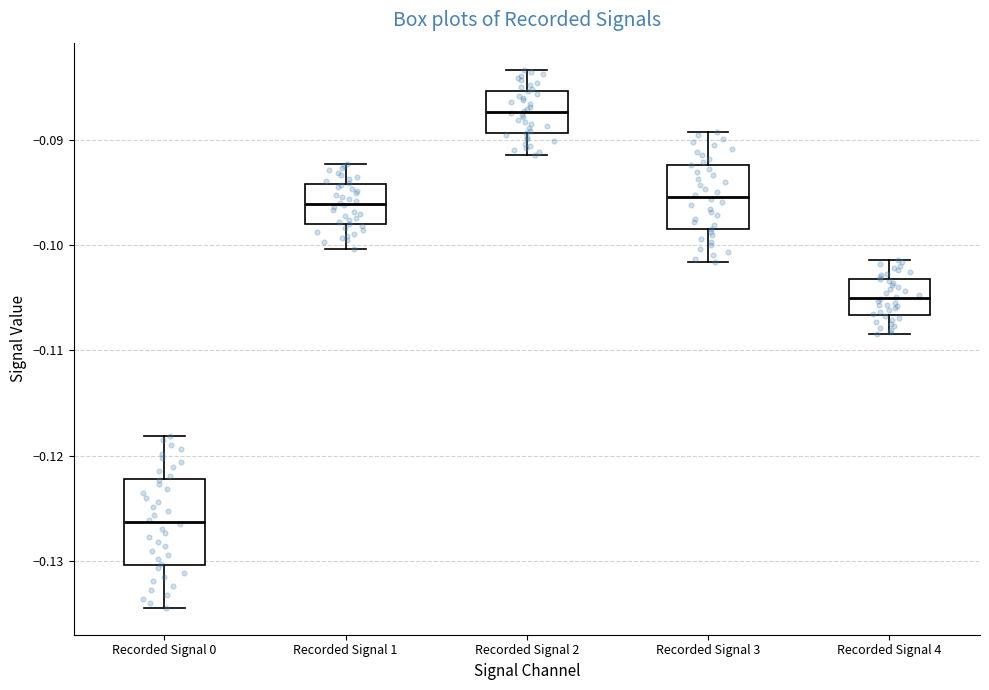

Where does the median line of the box for Recorded Signal 1 sit on the y-axis? The values are not printed on the chart, so give them approximately, as read against the axis.

-0.096